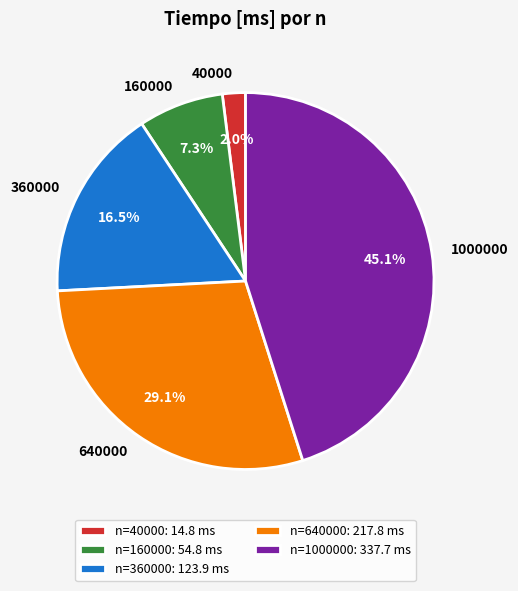

Between n=1000000: 337.7 ms and n=160000: 54.8 ms, which is larger?

n=1000000: 337.7 ms